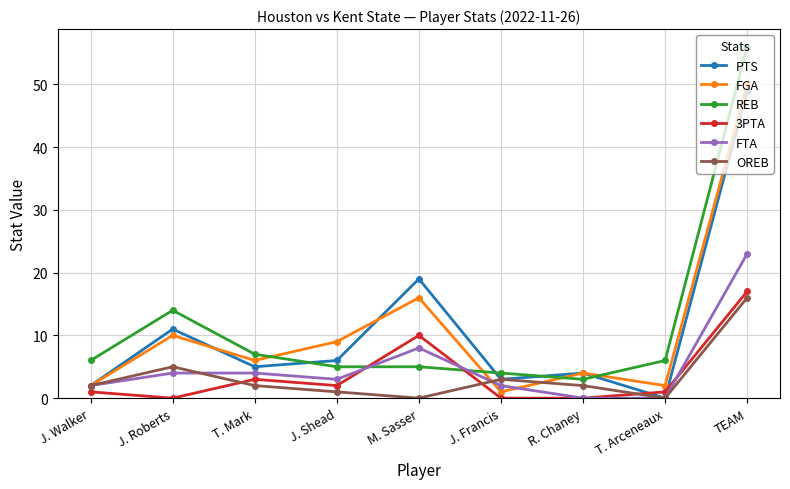

True or false: PTS has a value of 3 at J. Francis.

True